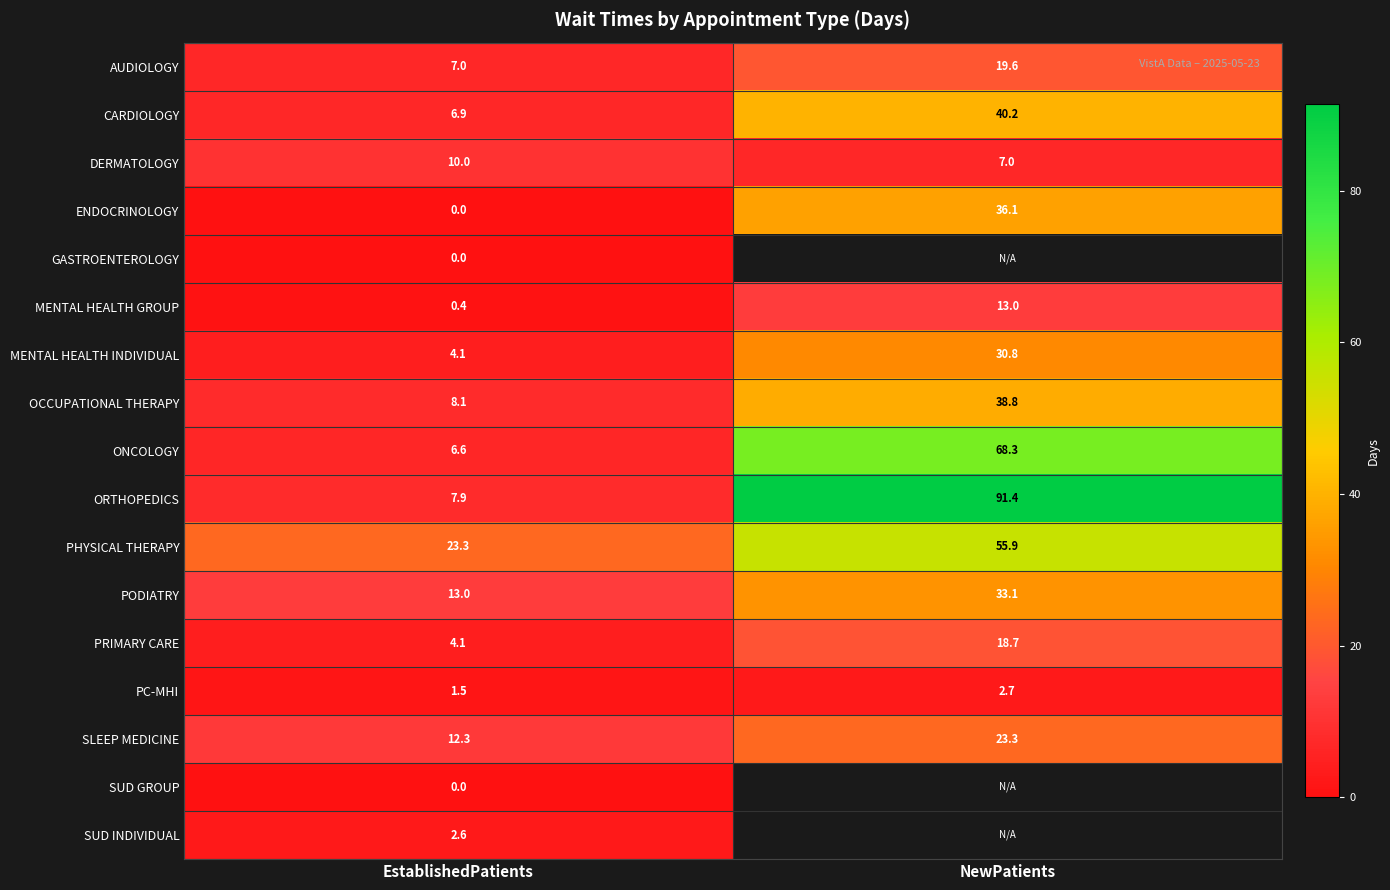

Rank the categories by PHYSICAL THERAPY value from highest to lowest.

NewPatients, EstablishedPatients